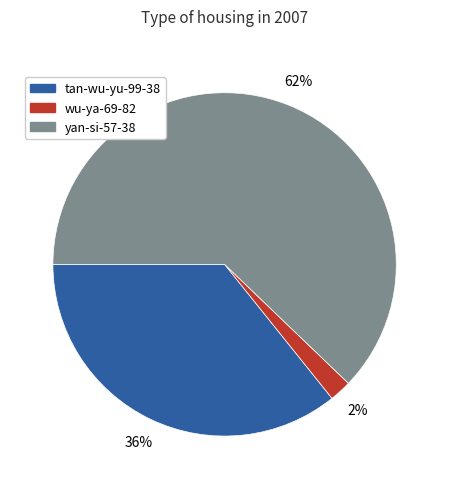

Is it true that wu-ya-69-82 is 2% of the pie?

True